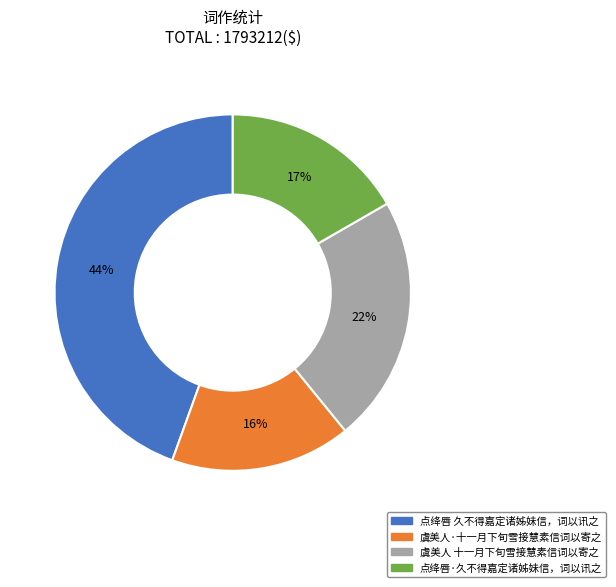

To the nearest percent, what is the combined percentage of 点绛唇 久不得嘉定诸姊妹信，词以讯之 and 虞美人·十一月下旬雪接慧素信词以寄之?

61%